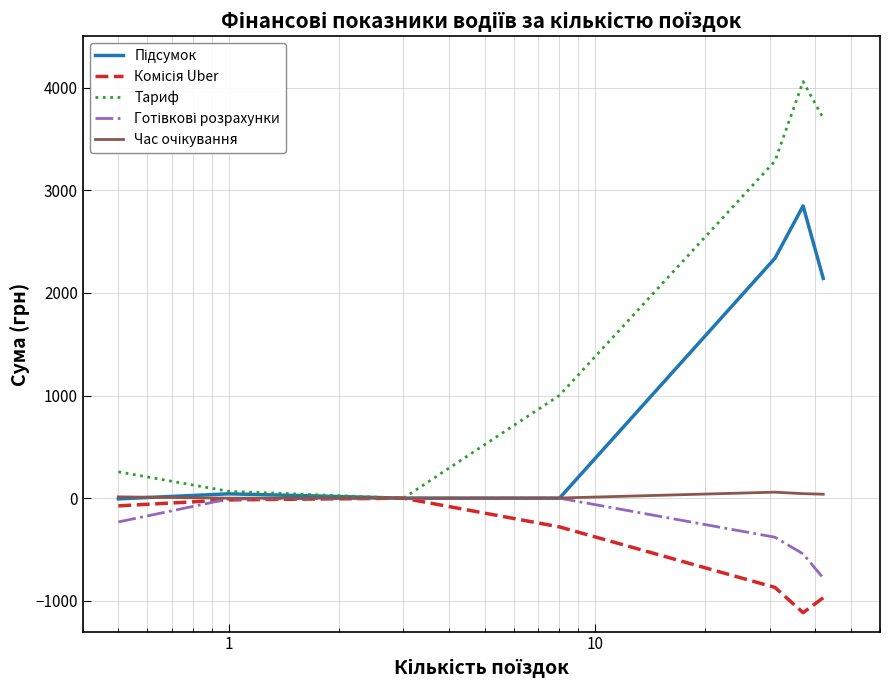

Which series has the largest range (max minus min)?

Тариф